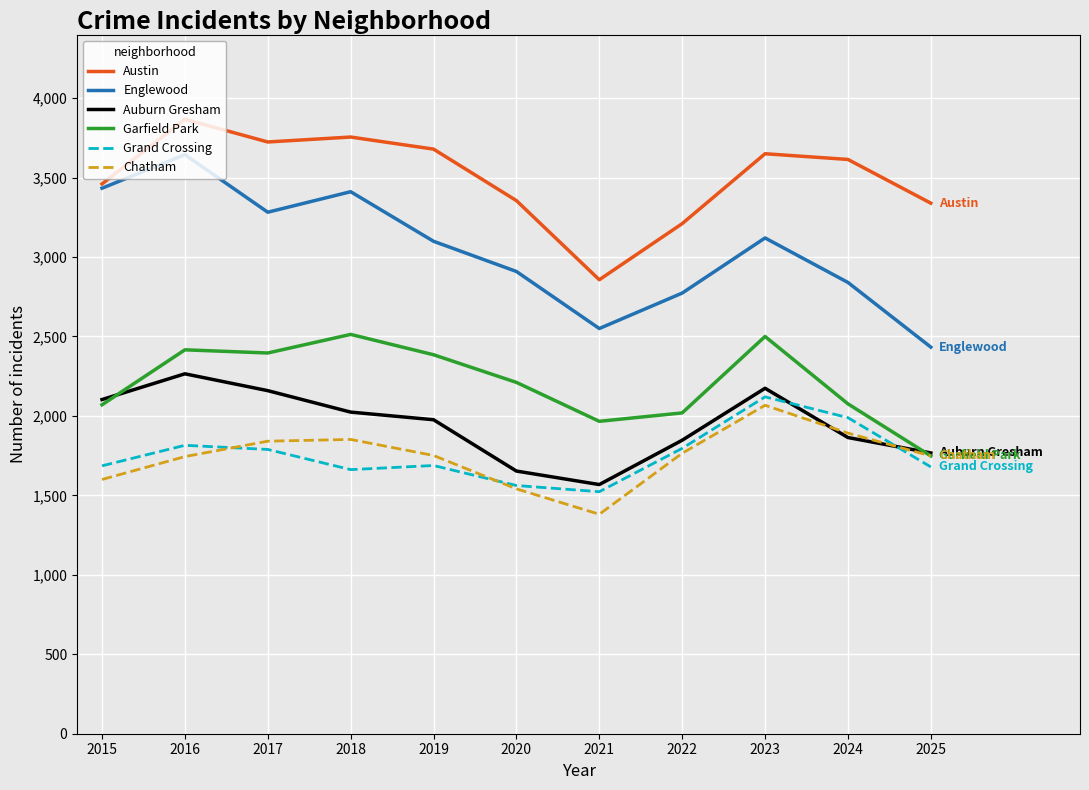

Is the value of Chatham at 2024 greater than the value of Austin at 2024?

No